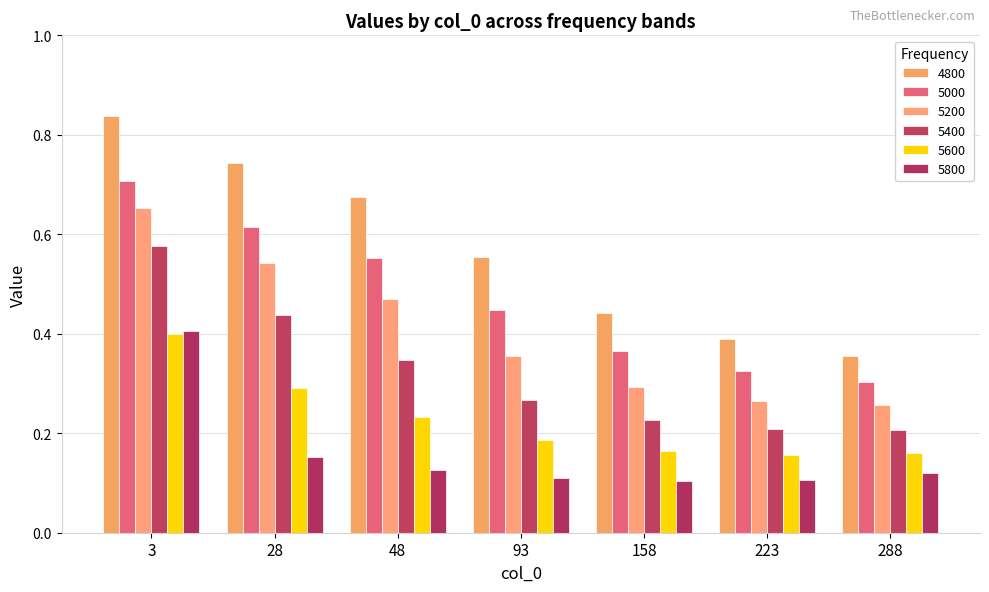

Is the value of 4800 at 158 greater than the value of 5800 at 93?

Yes